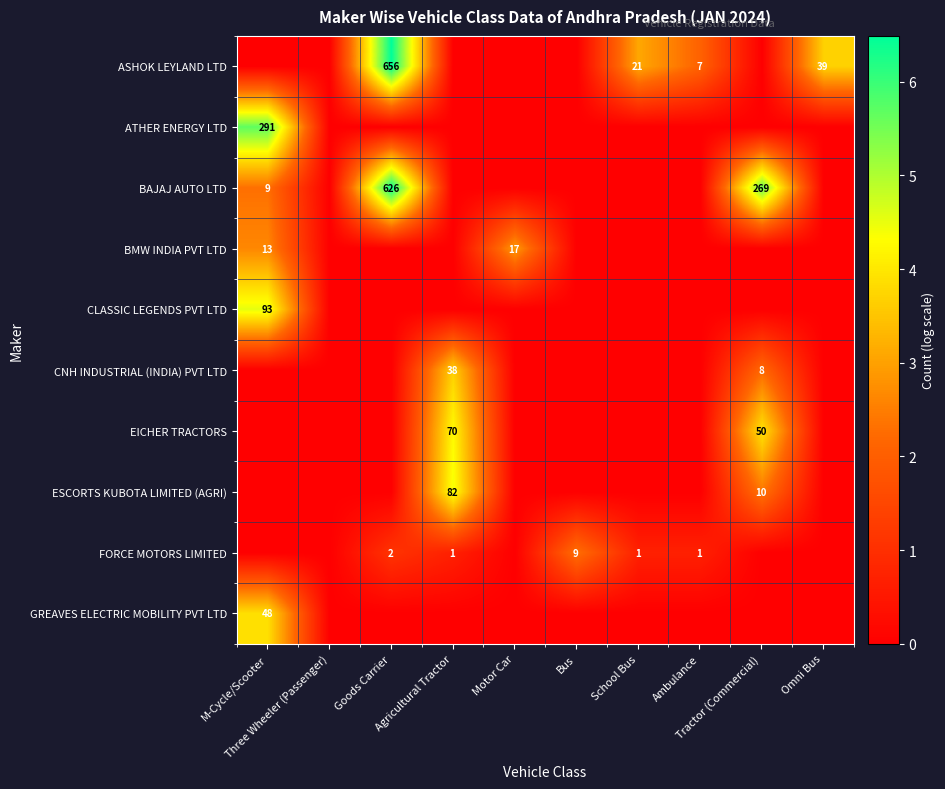

At which category is the sum across all series the highest?

M-Cycle/Scooter